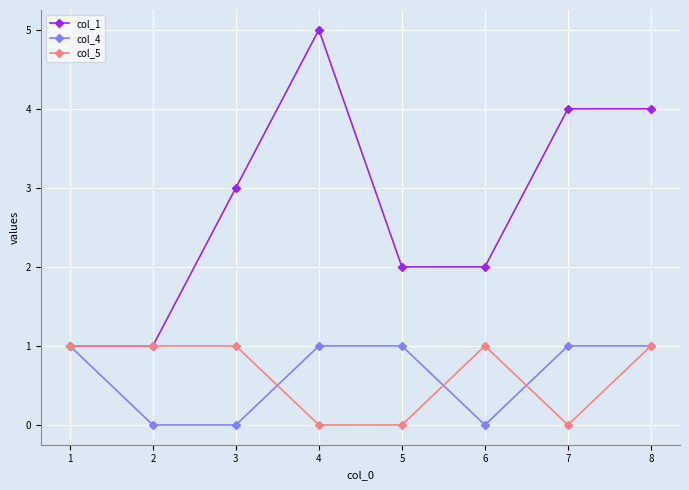

What is the difference between the highest and lowest values at 3?

3